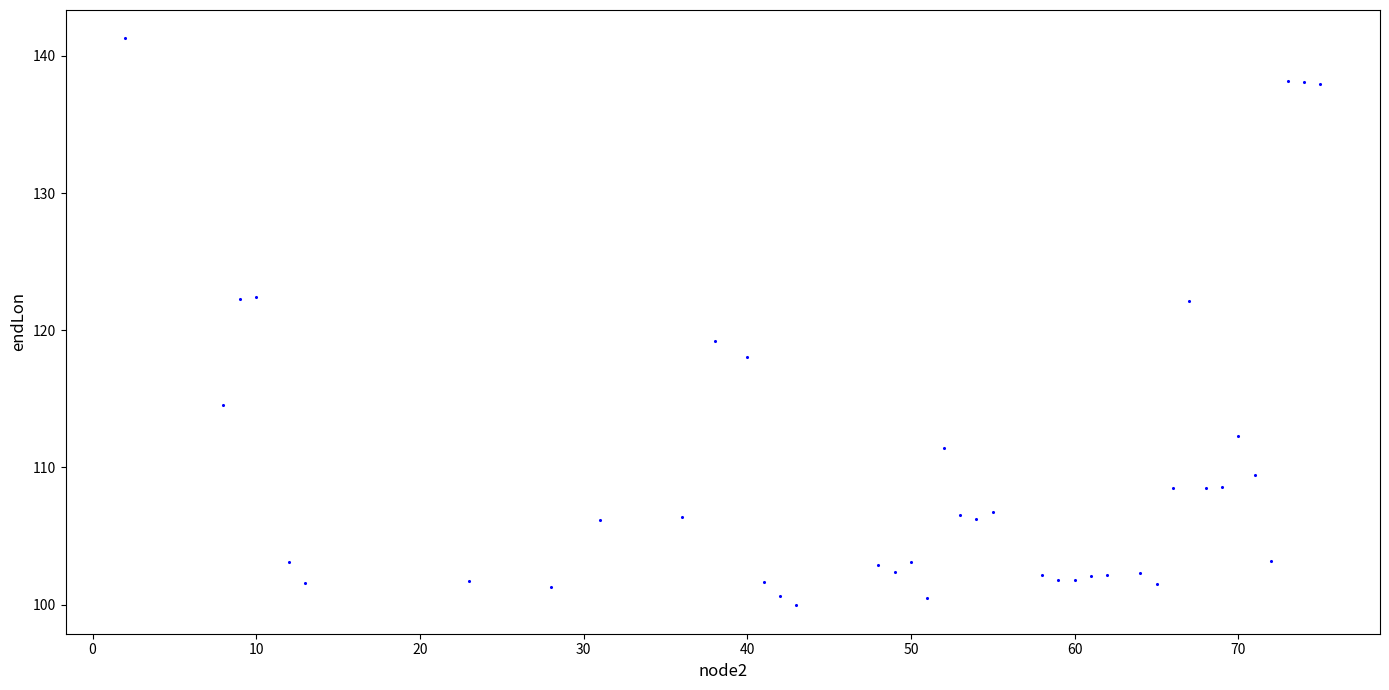

What Y value in the scatter plot is closest to 120?

119.2